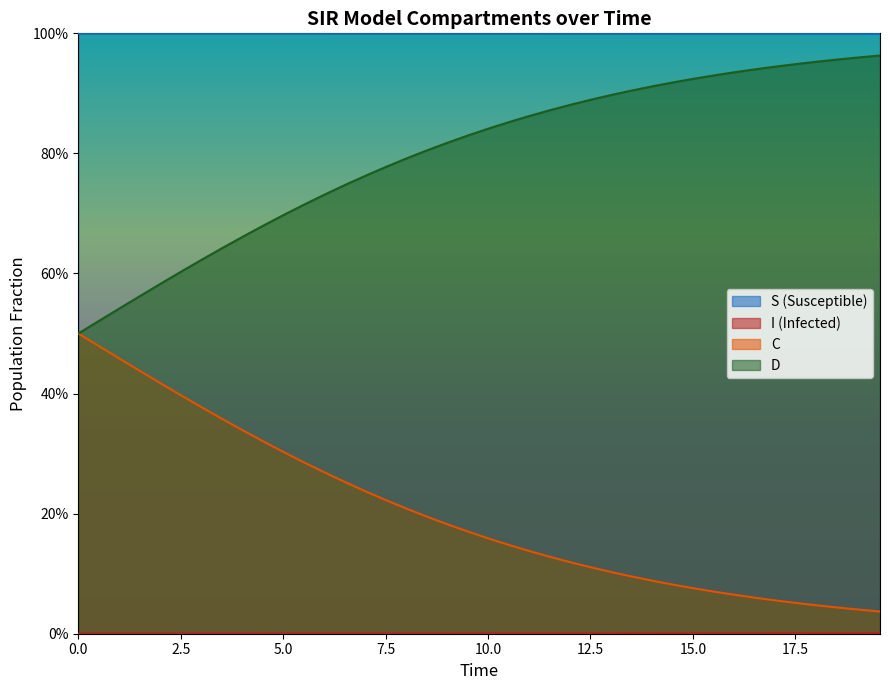

What is the average value of the C series?

0.2